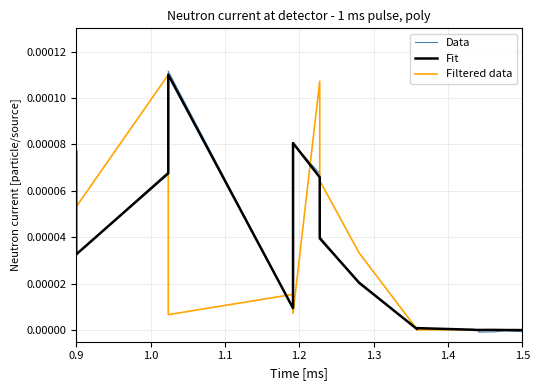

True or false: Data has a value of -0.0 at 1.5.

True